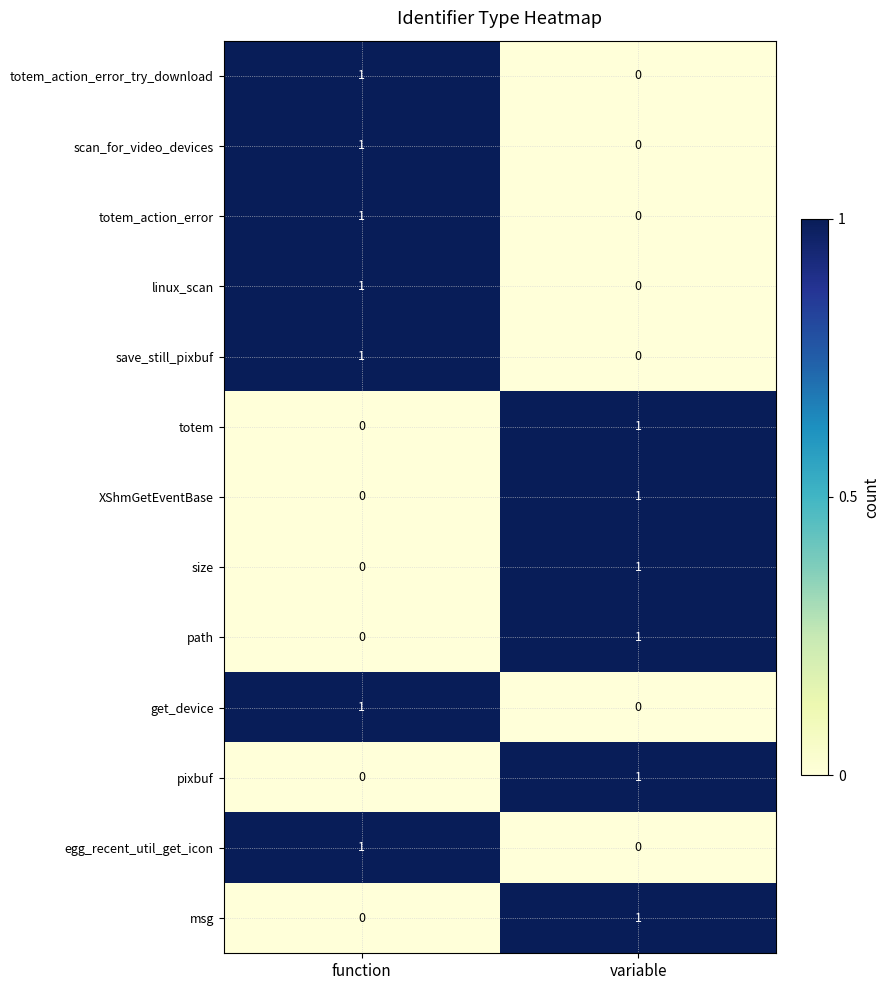

Reading right to left, list all the values displayed in this chart.

totem_action_error_try_download: variable=0	function=1
scan_for_video_devices: variable=0	function=1
totem_action_error: variable=0	function=1
linux_scan: variable=0	function=1
save_still_pixbuf: variable=0	function=1
totem: variable=1	function=0
XShmGetEventBase: variable=1	function=0
size: variable=1	function=0
path: variable=1	function=0
get_device: variable=0	function=1
pixbuf: variable=1	function=0
egg_recent_util_get_icon: variable=0	function=1
msg: variable=1	function=0